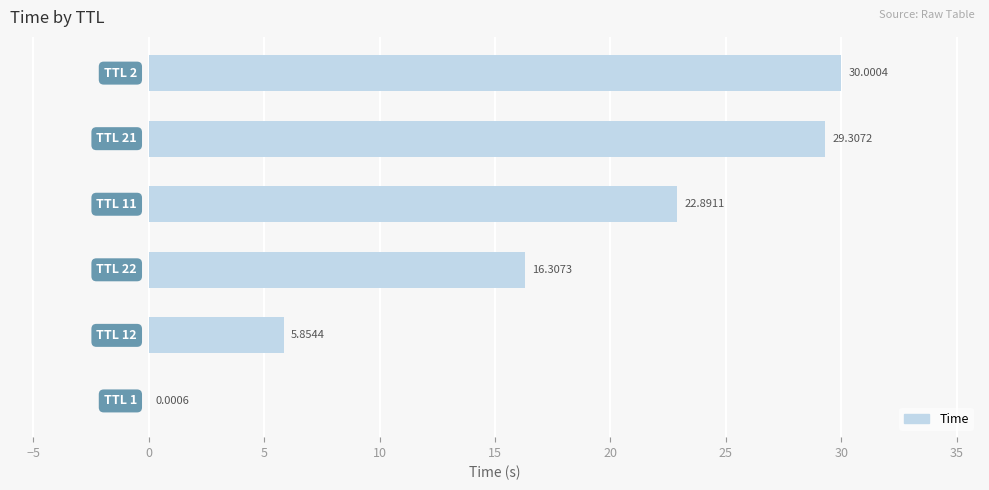

What is the average value?

17.4